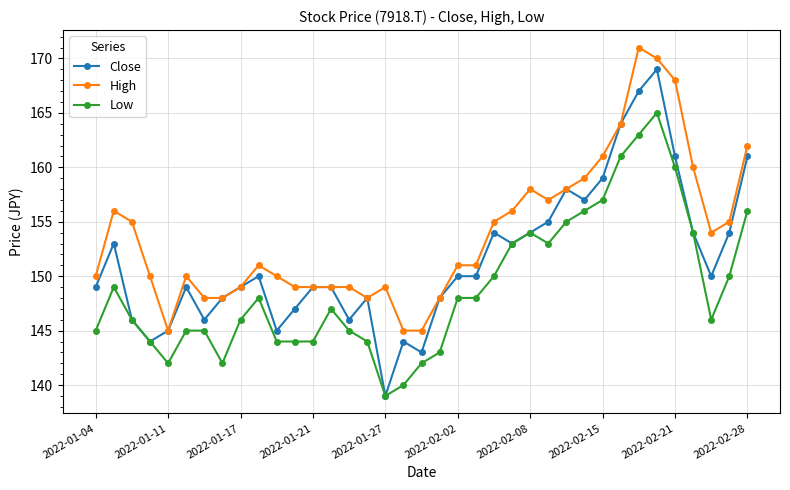

Rank the series by their maximum value, from highest to lowest.

High, Close, Low